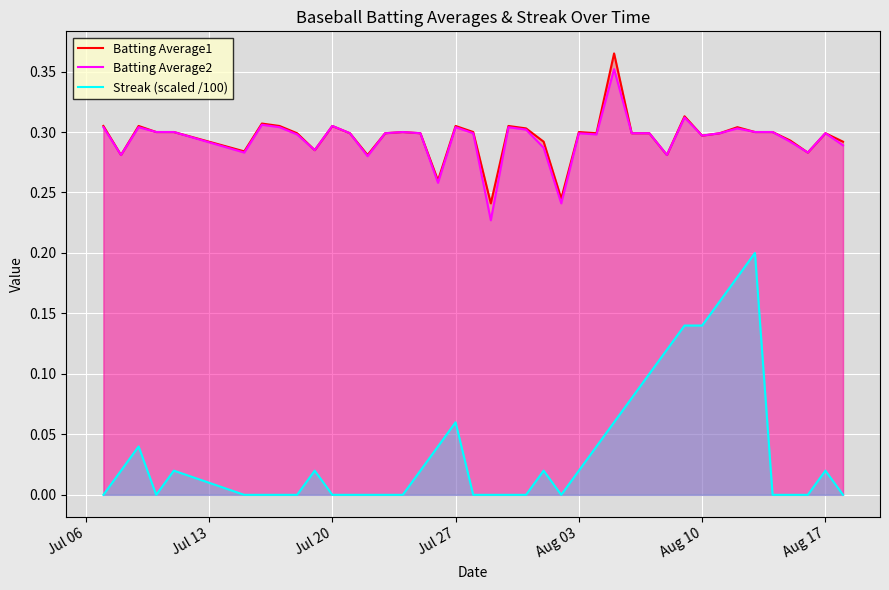

True or false: Streak (scaled /100) and Batting Average1 cross at least once.

False